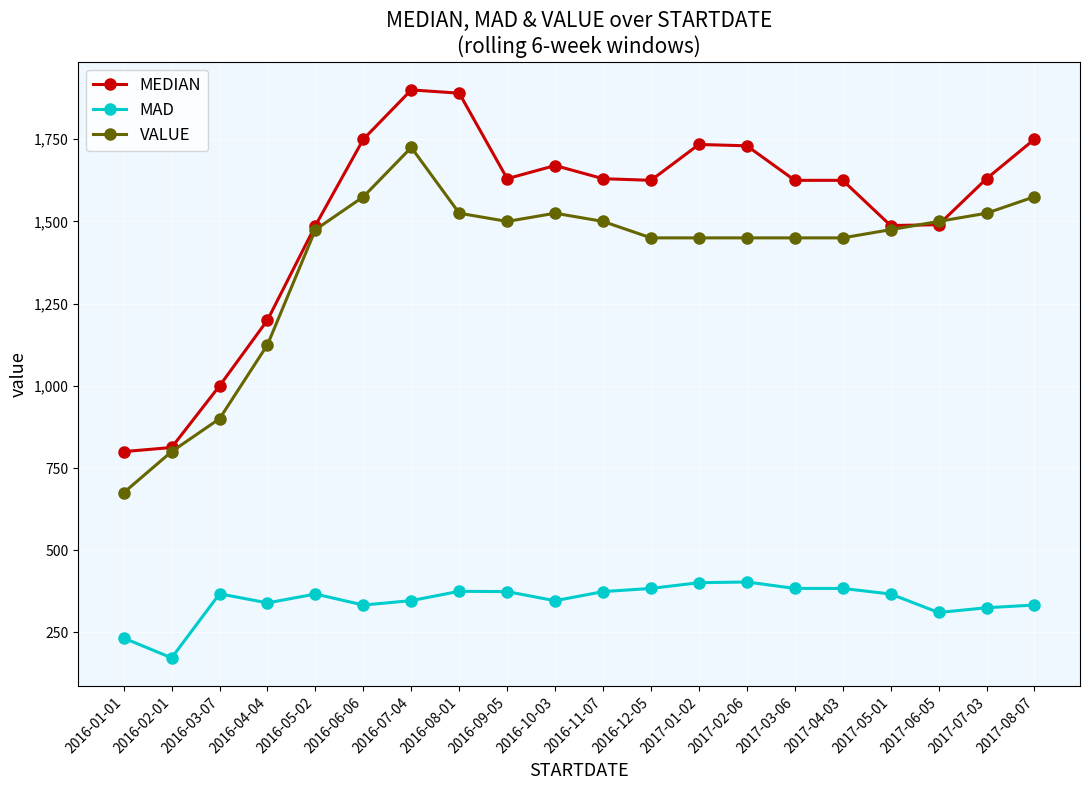

True or false: MAD has more than 0 interior local peaks.

True